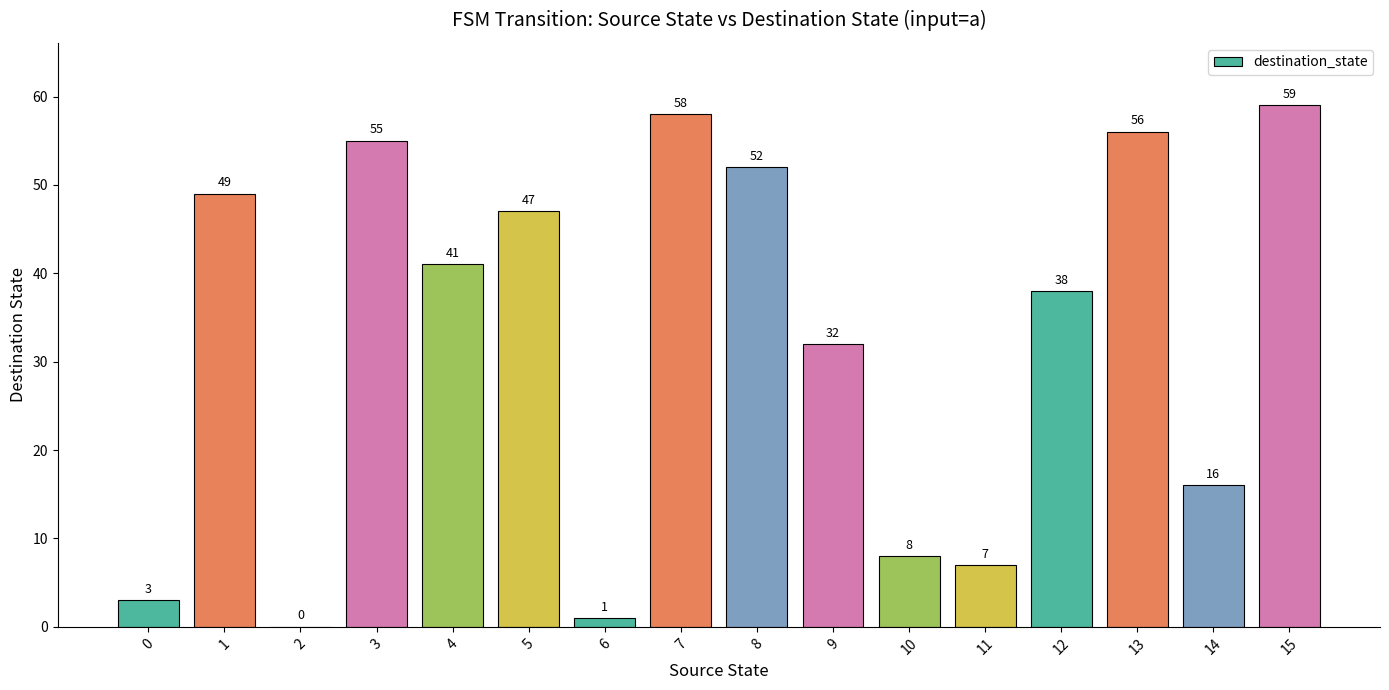

True or false: the data shows 52 at 8.

True